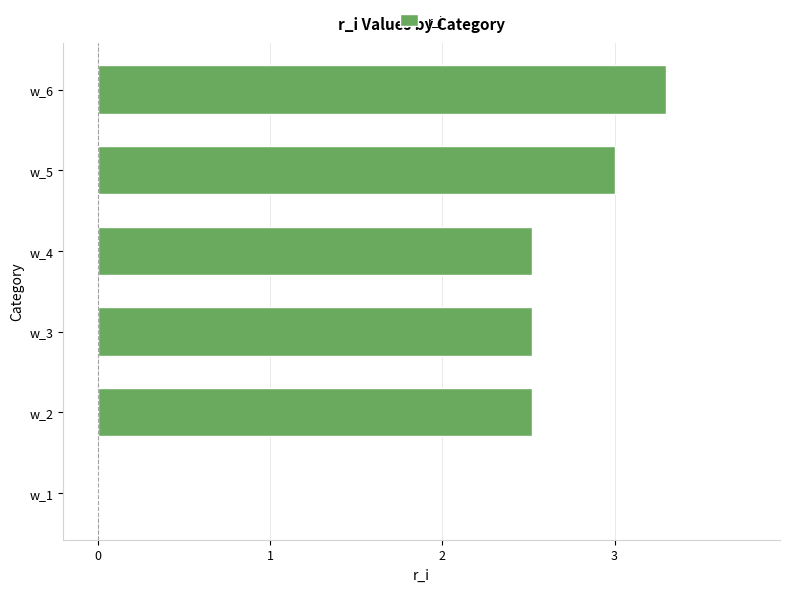

Are the bars horizontal?

Yes